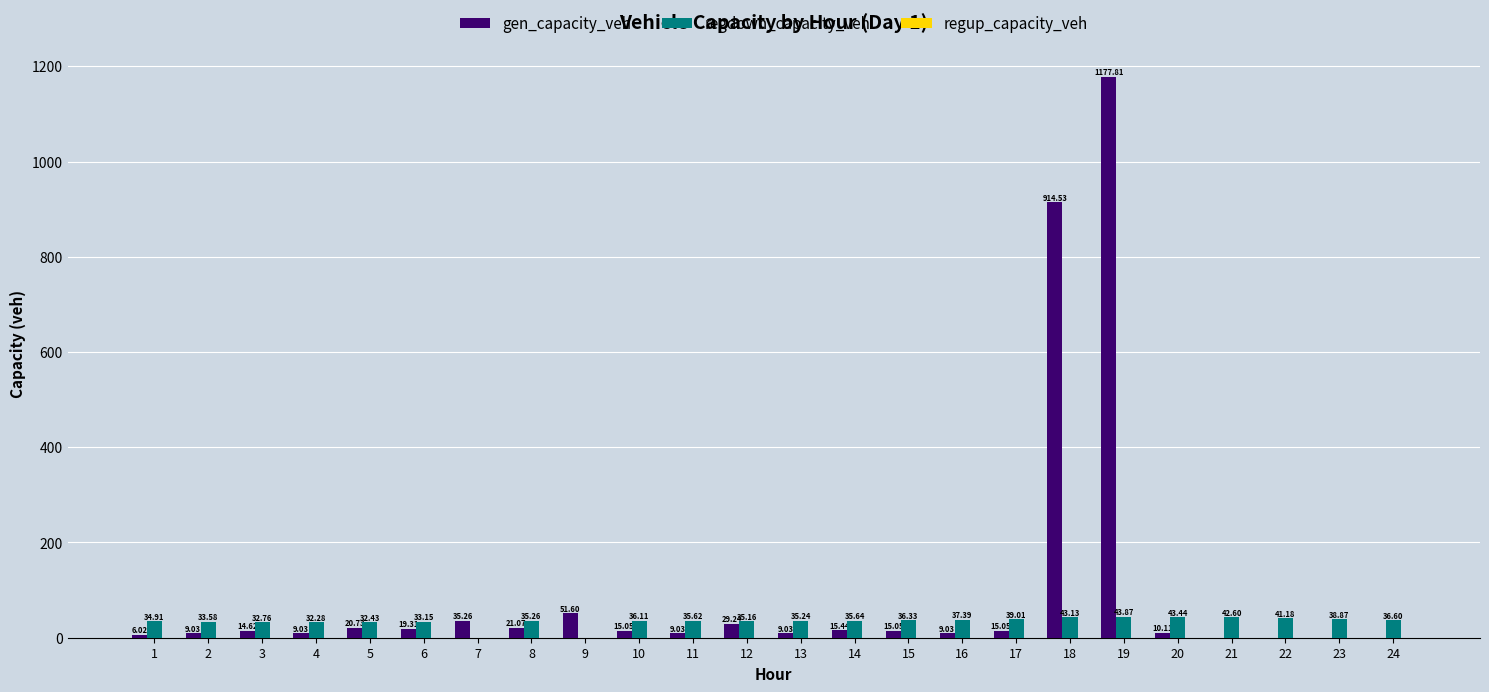

Which series changed the most between 1 and 9?

gen_capacity_veh